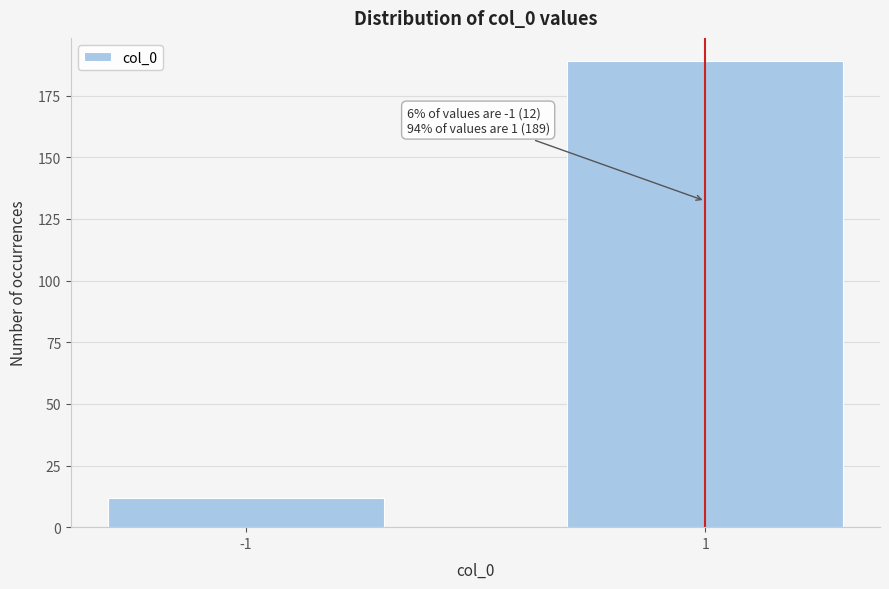

Reading left to right, list all the values displayed in this chart.

-1=12	1=189